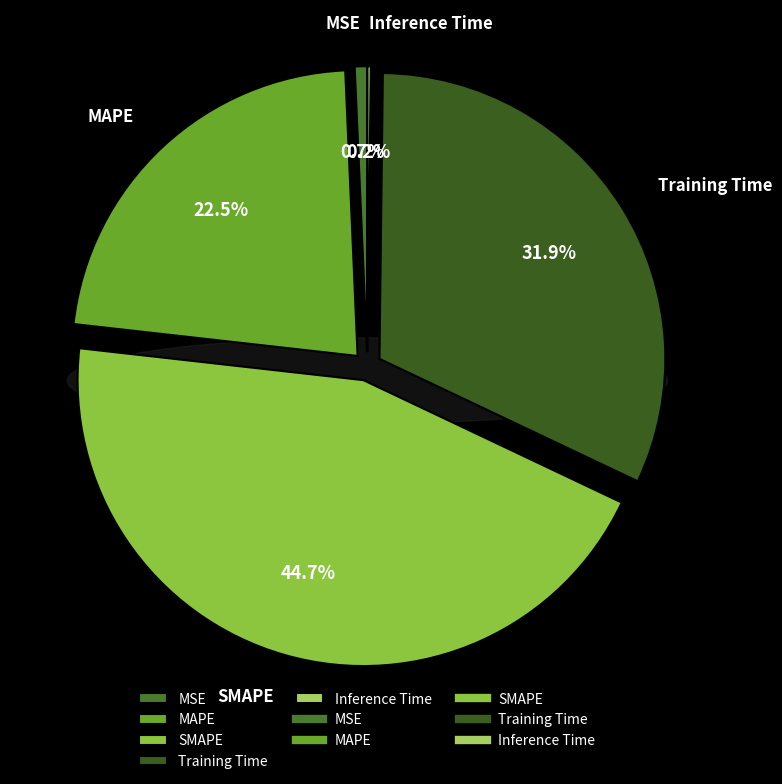

What percentage is NOT represented by MSE?

99.3%